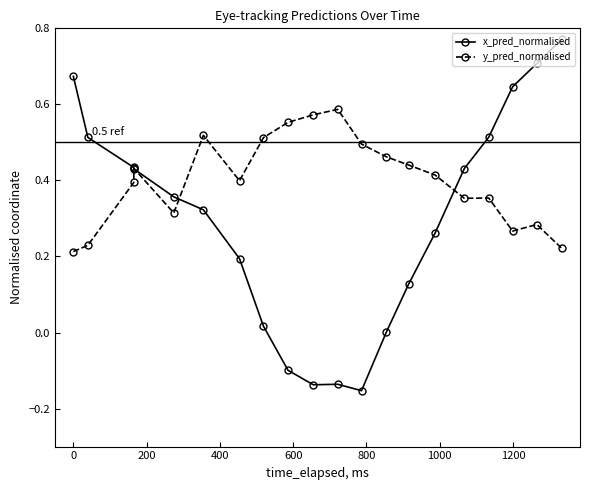

How many data points does each series have?

20